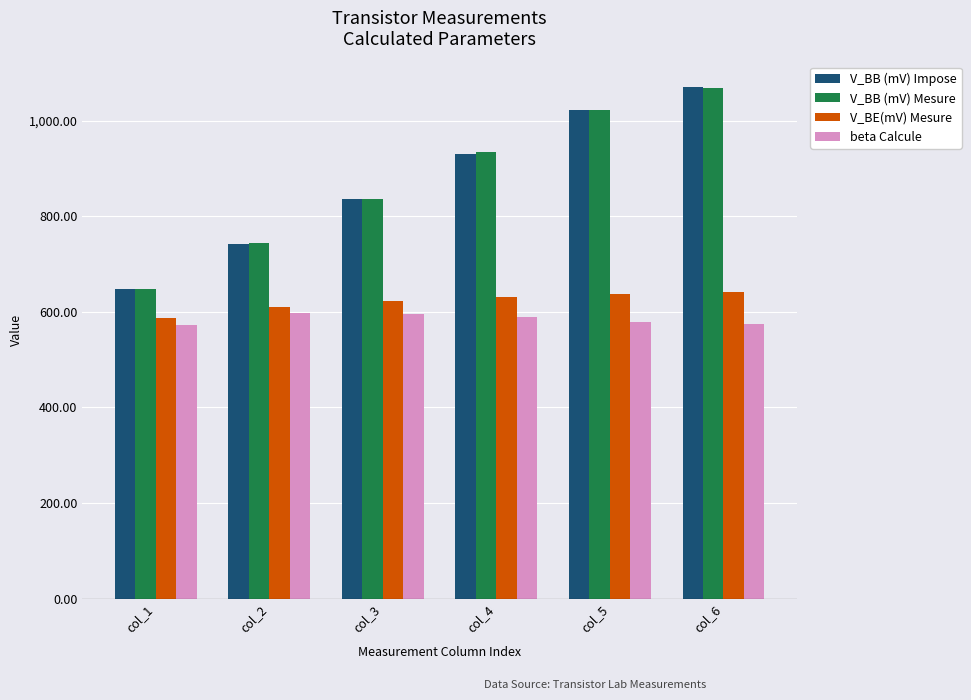

Between col_3 and col_6, which series saw the biggest shift?

V_BB (mV) Impose